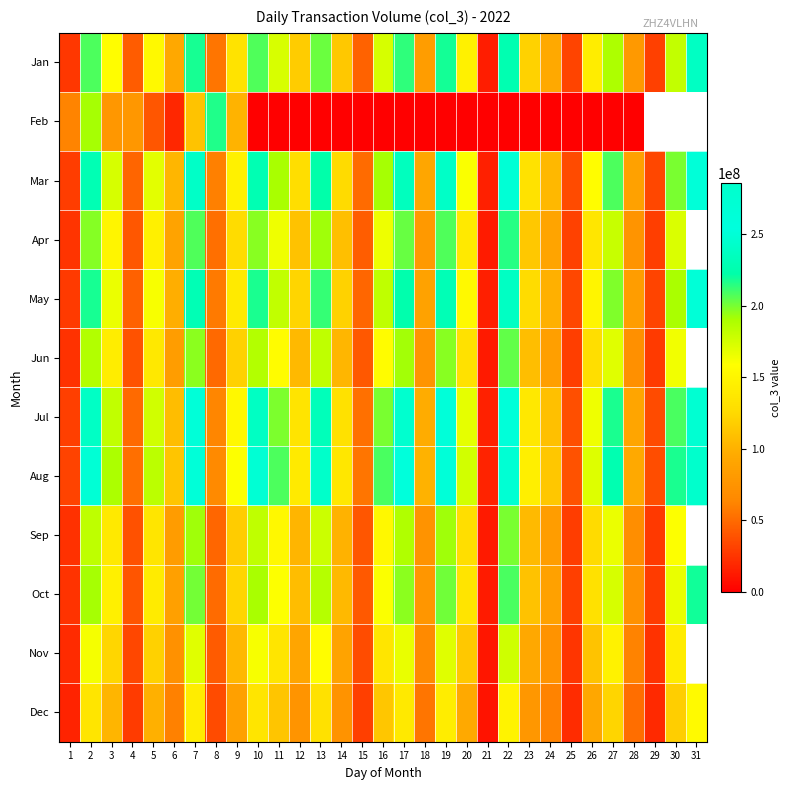

At which label does Sep first exceed 125714821?

2